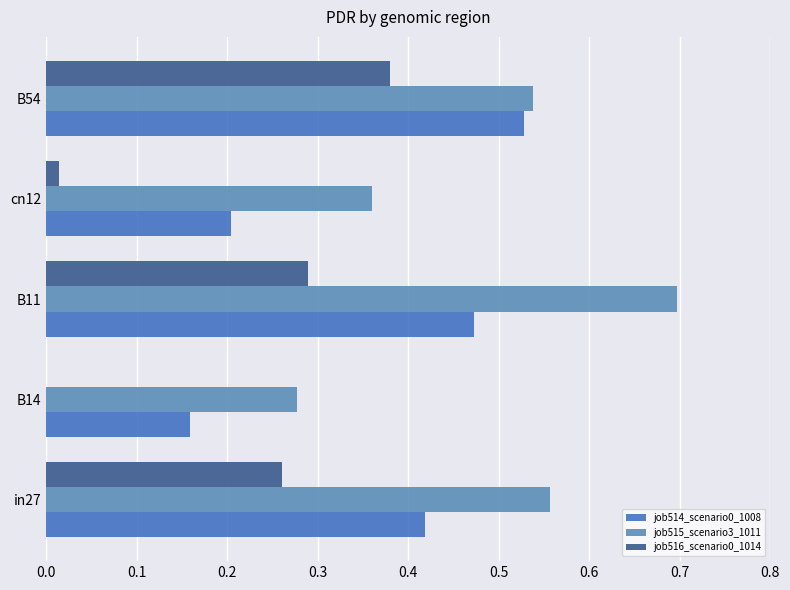

Which category has the highest value across all series?

B11